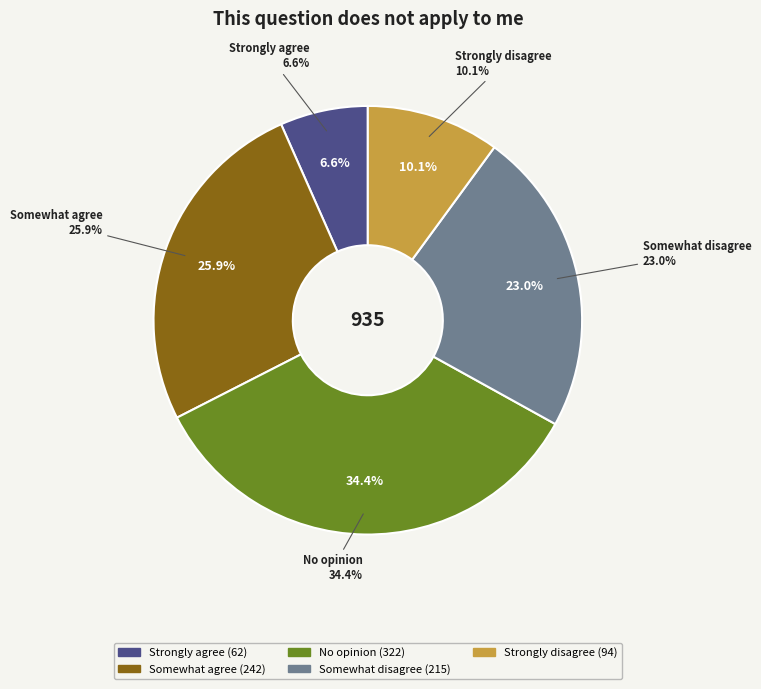

Which slice is the smallest?

Strongly agree